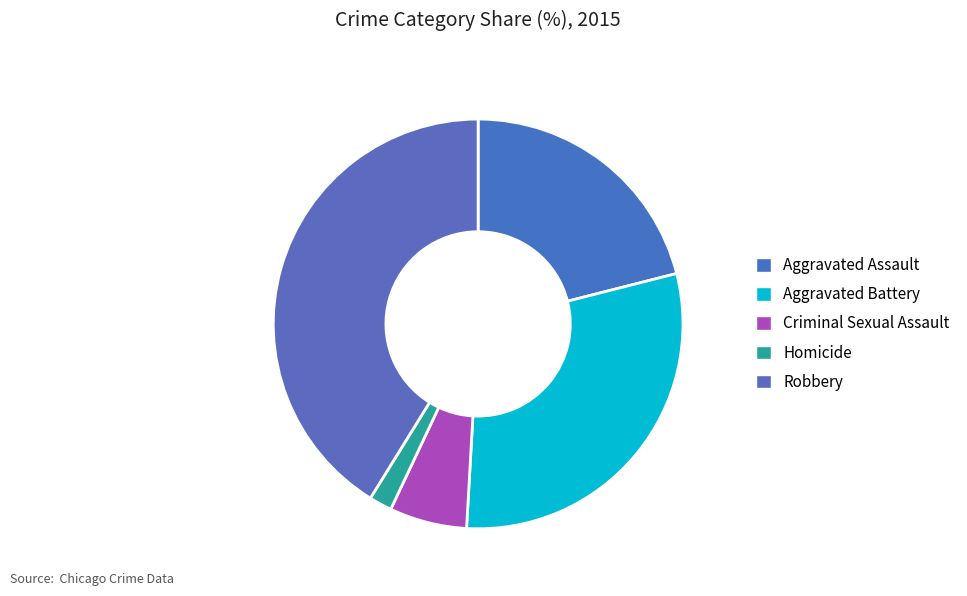

How much of the chart is everything except Homicide?

98.2%